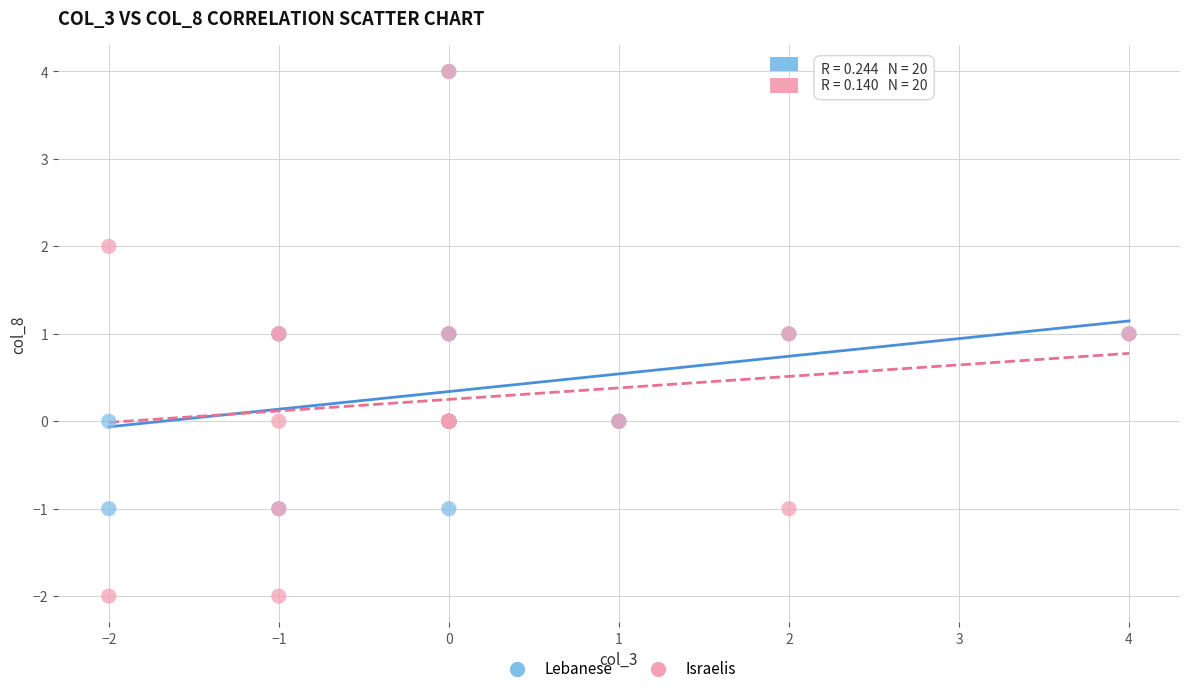

Which series reaches the minimum Y coordinate?

Israelis